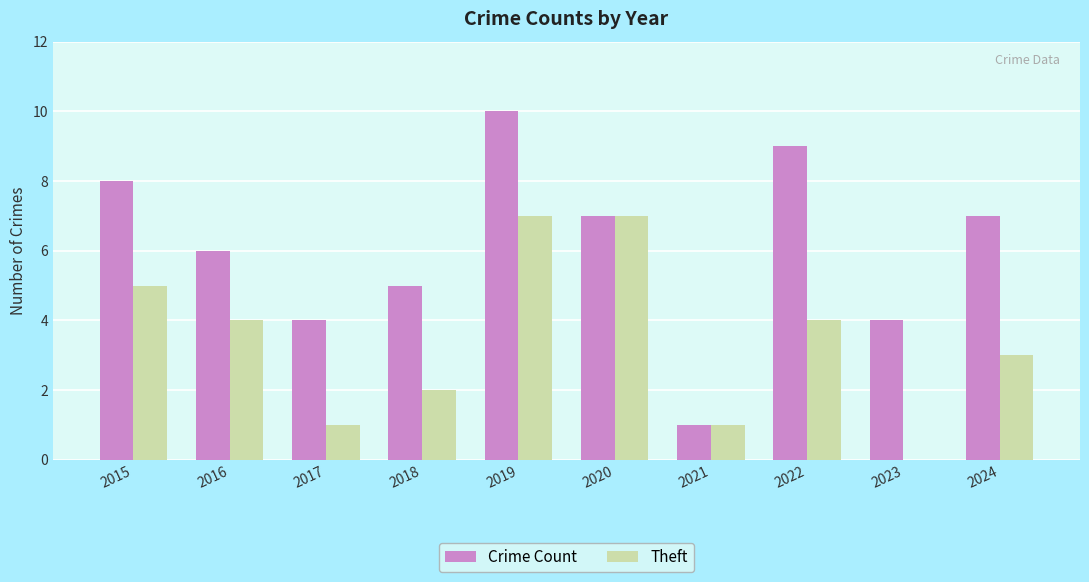

What is the average value of the Theft series?

3